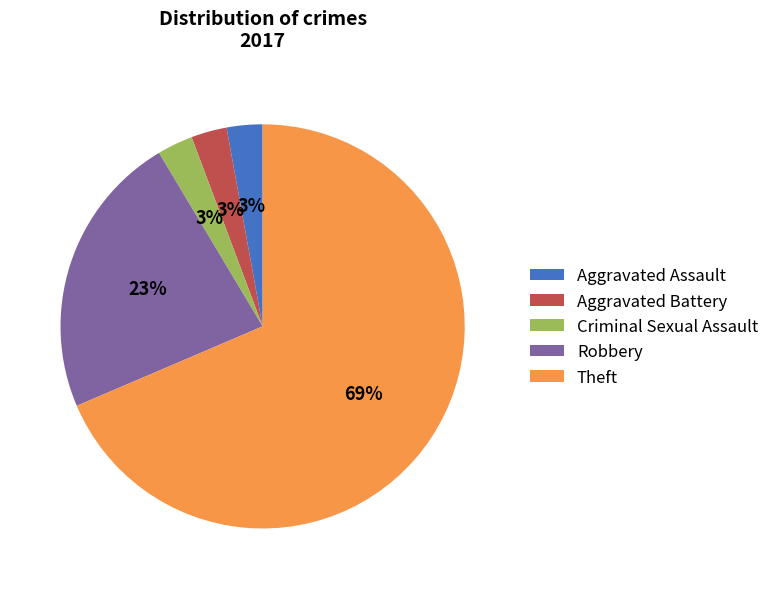

Is the sum of Criminal Sexual Assault and Theft greater than half?

Yes